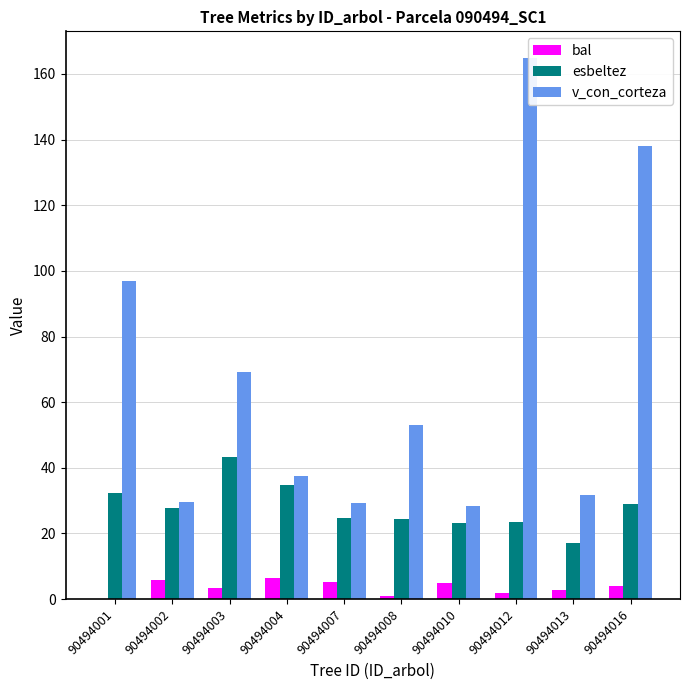

Which series has the largest total across all categories?

v_con_corteza